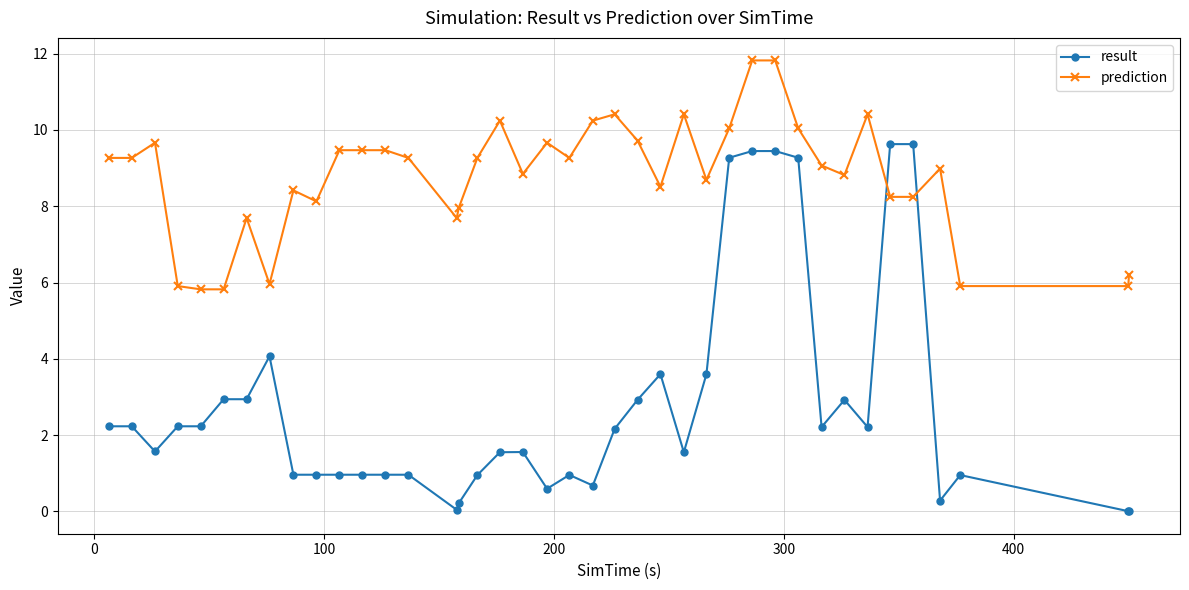

Which series ends up on top after the final intersection of result and prediction?

prediction